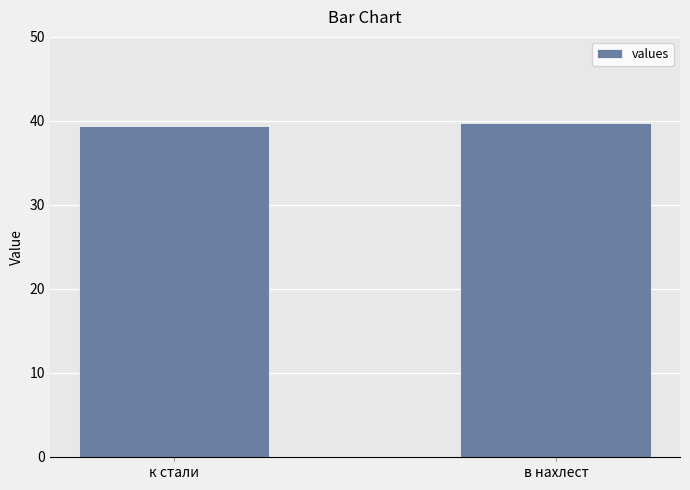

What is the sum of all values?

79.2